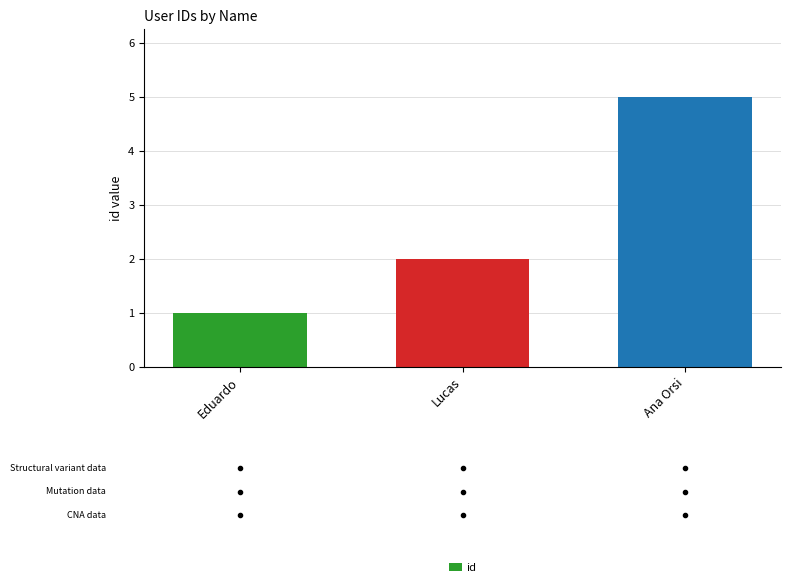

What is the ratio of the value at Eduardo to the value at Lucas?

0.5